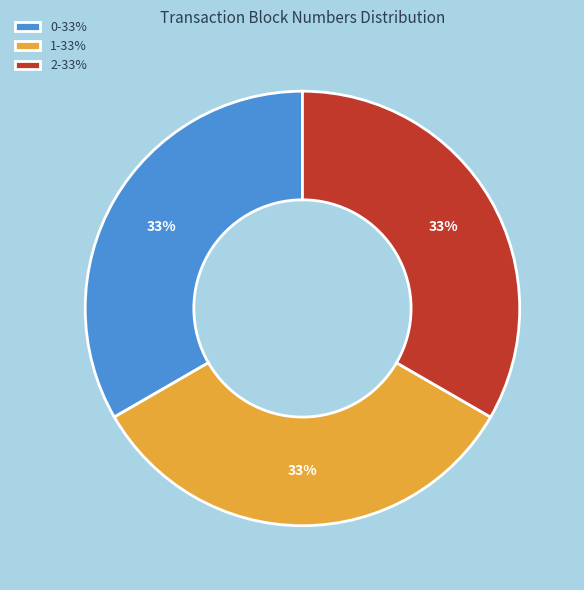

Approximately how many times larger is the value at 2 compared to 0?

1.0